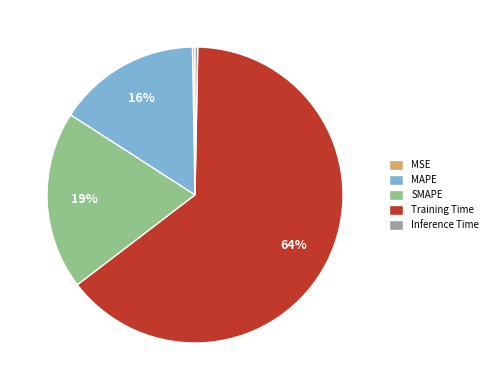

What is the largest slice in the pie chart?

Training Time